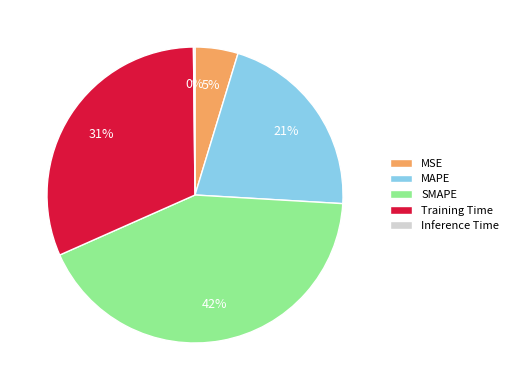

Do Training Time and MSE together represent more than half of the pie?

No